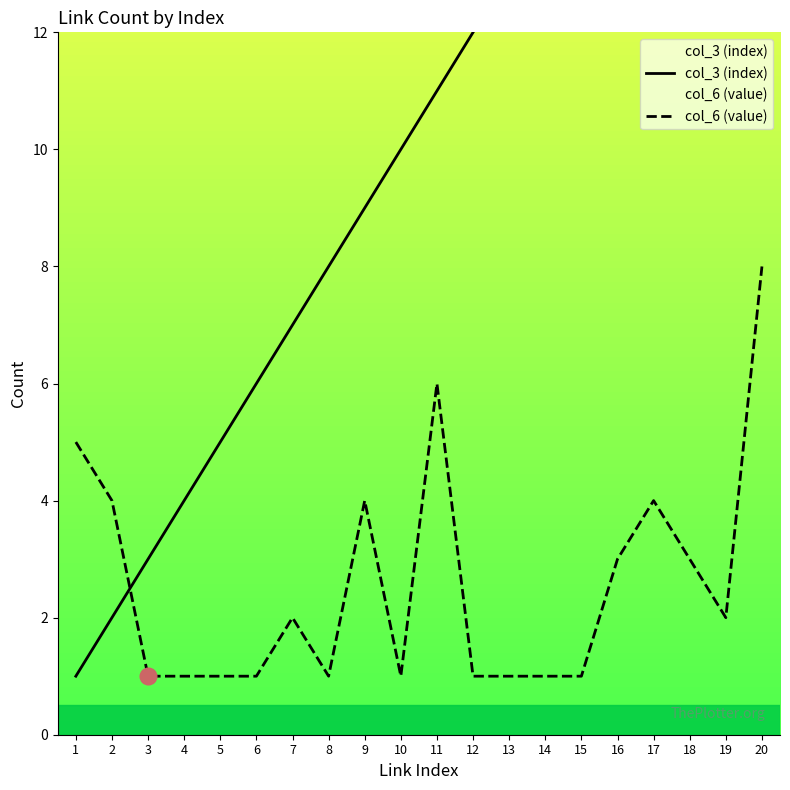

Which category has the highest value in the col_6 (value) series?

20